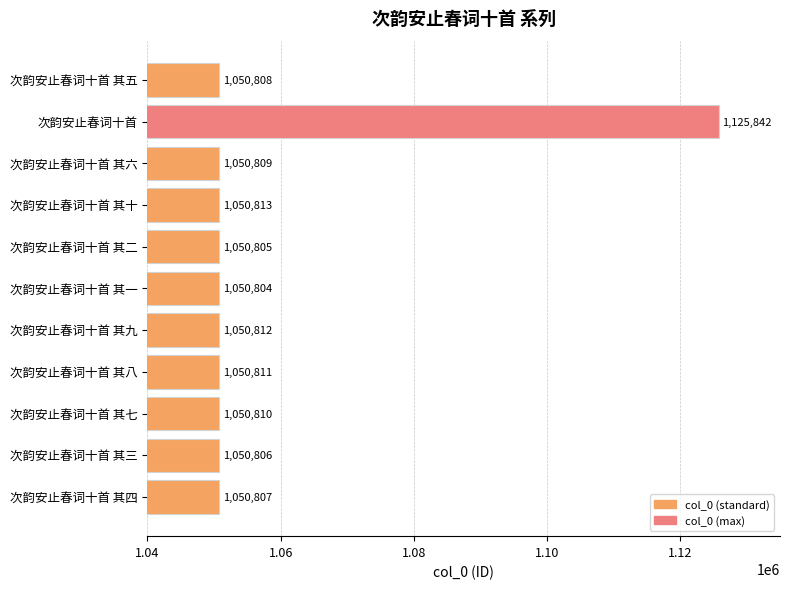

Where is the data nearest to the value 1088323?

次韵安止春词十首 其十